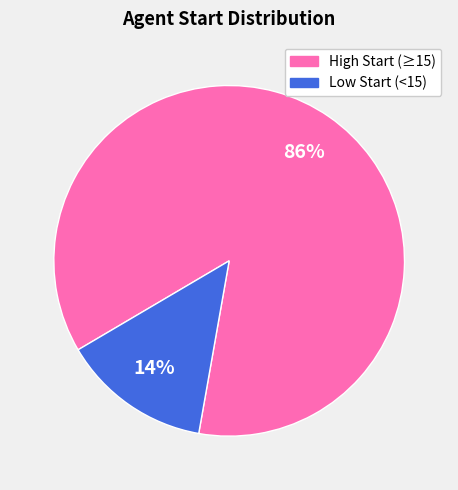

To the nearest percent, what percentage of the pie is High Start (≥15)?

86%